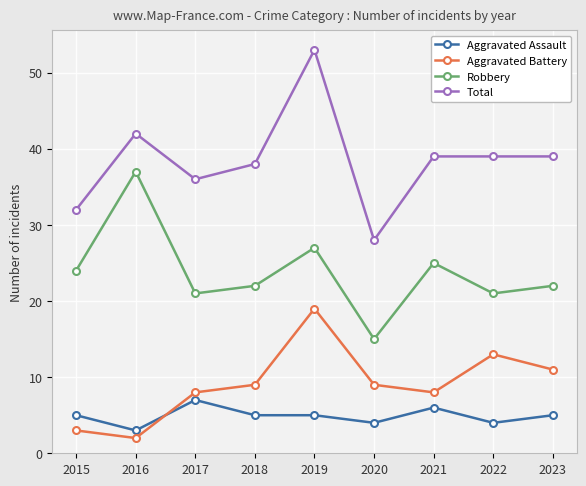

What is the difference between the maximum and minimum values in the Total series?

25